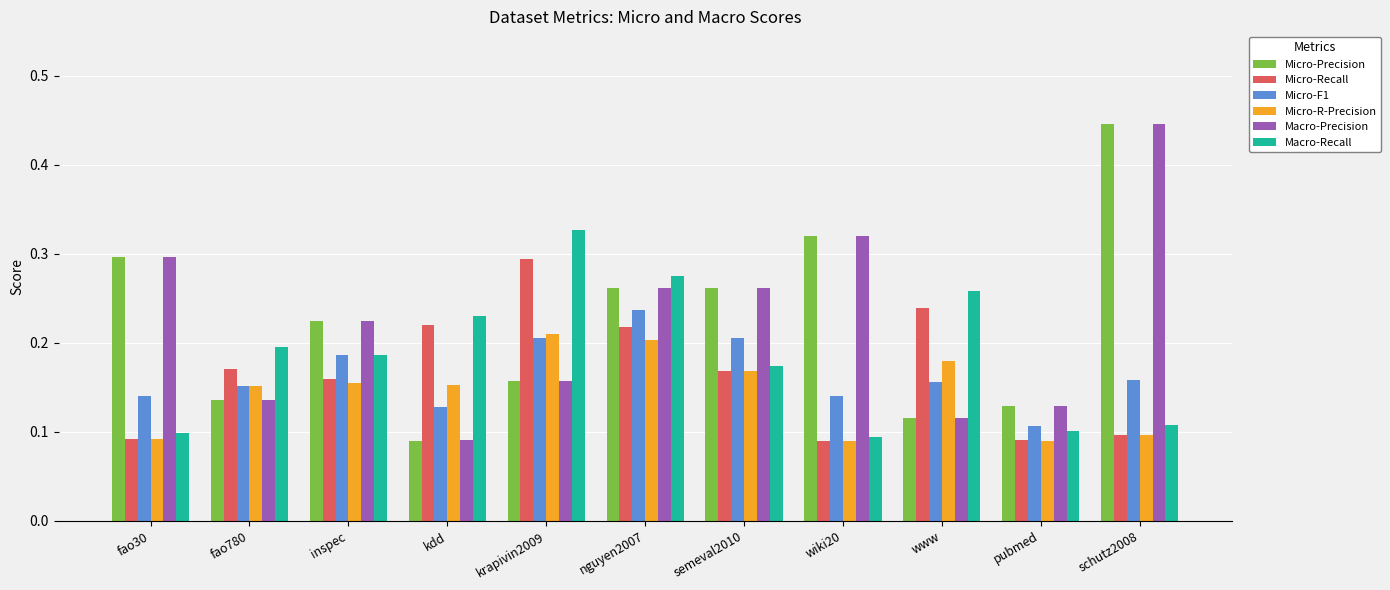

The Micro-R-Precision series shows 0.1 at wiki20. True or false?

True